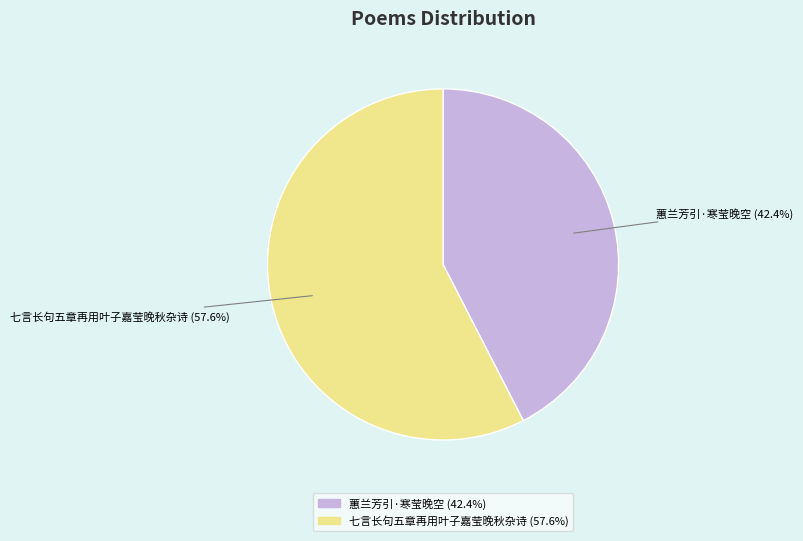

Does any single category account for the majority?

Yes